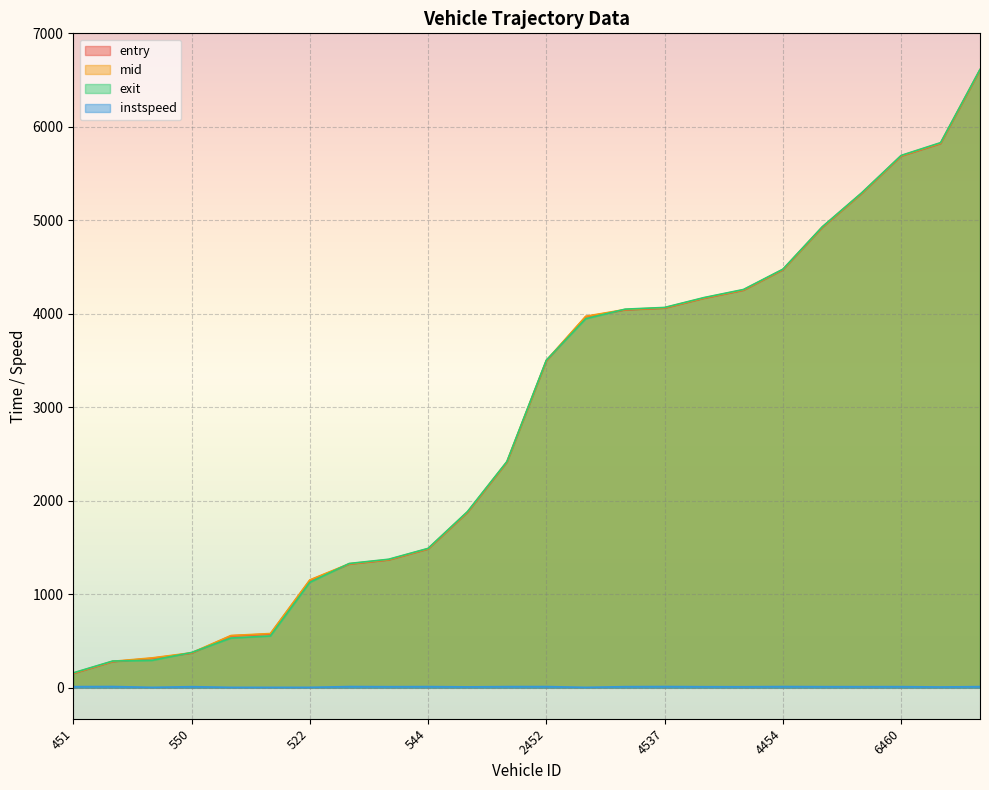

How many lines are shown in the chart?

4